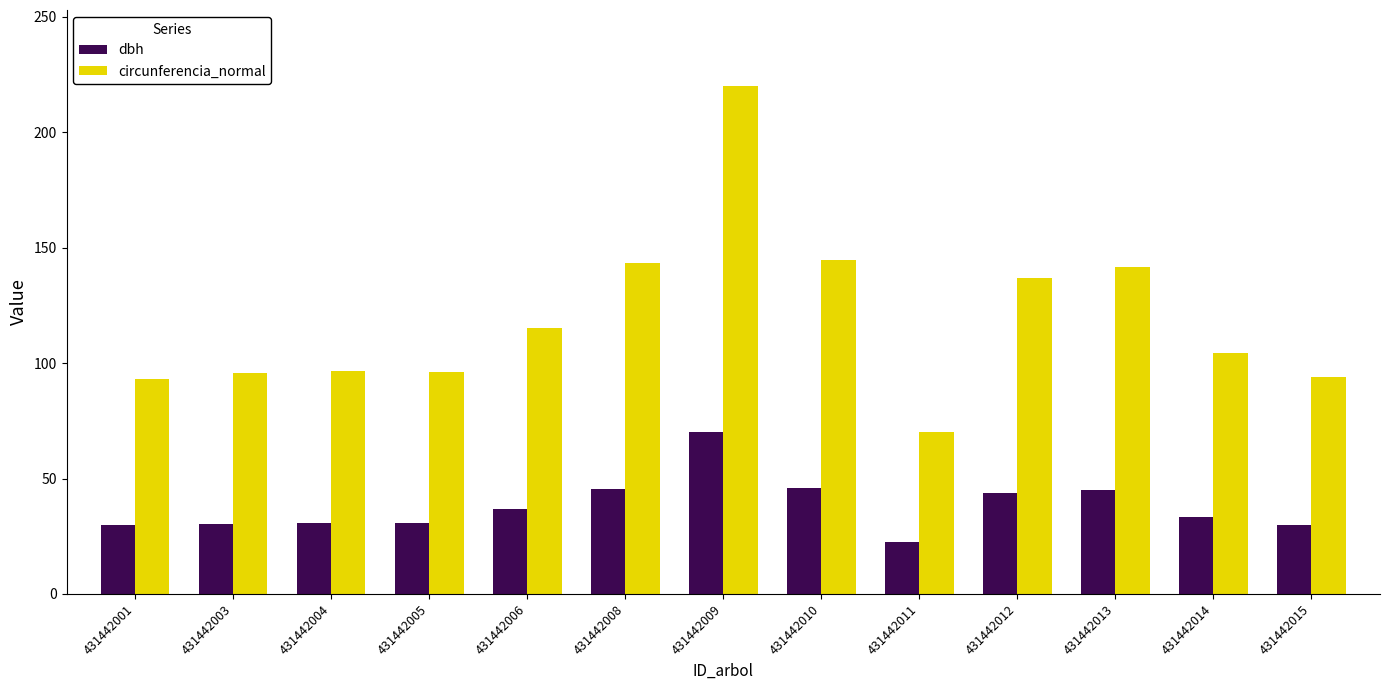

The value of circunferencia_normal at 431442006 is 115.3. True or false?

True